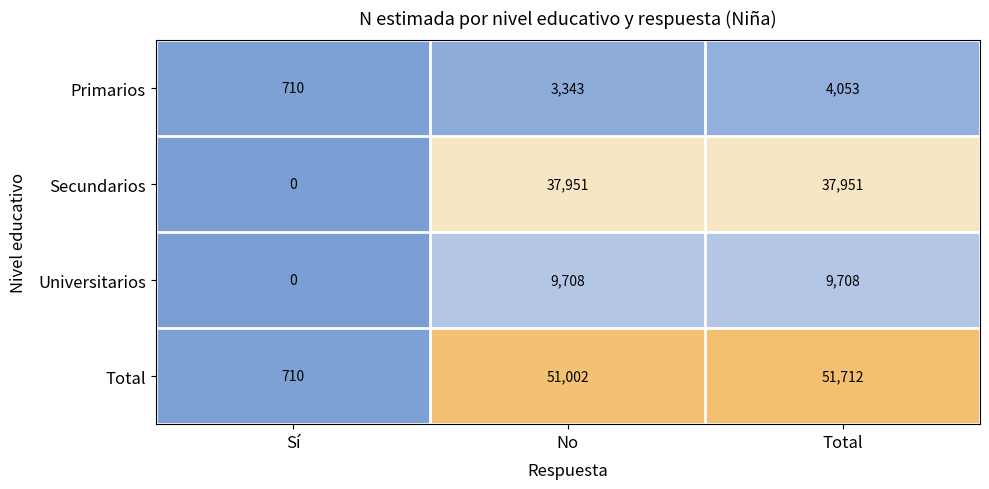

How many data points in Secundarios are less than 37951?

1